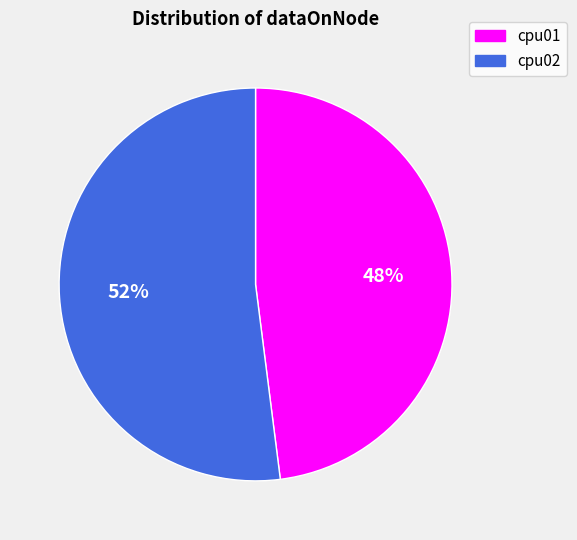

How many slices are in this pie chart?

2